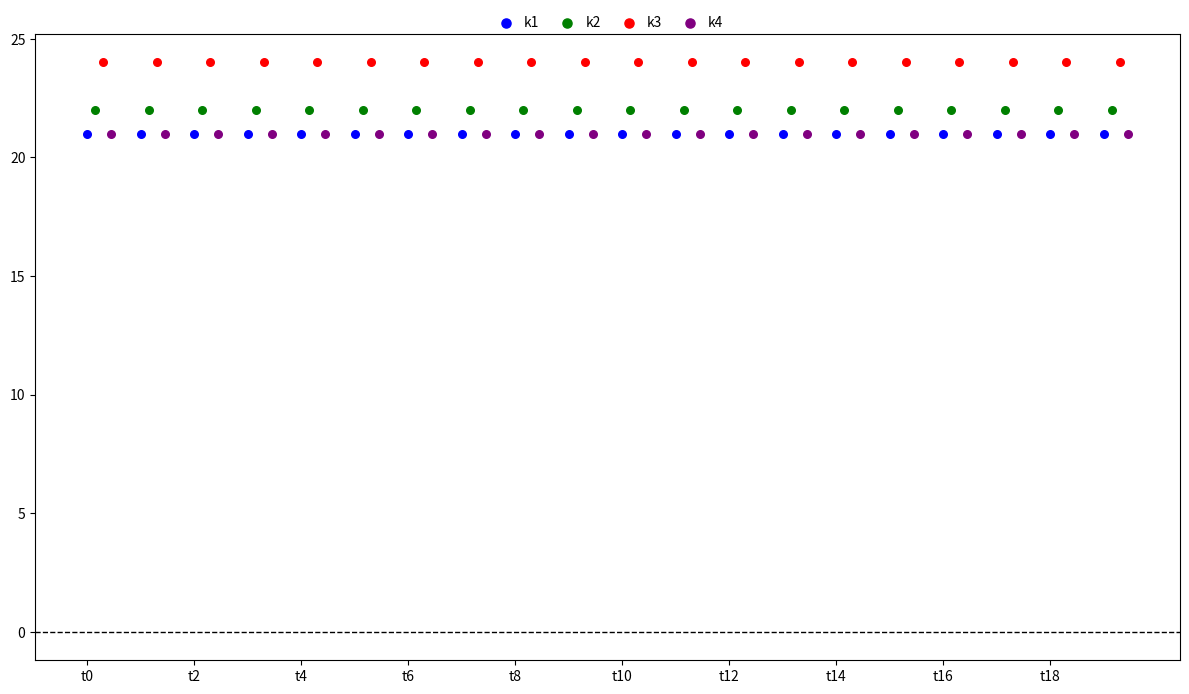

Which series contains the highest Y value?

k3